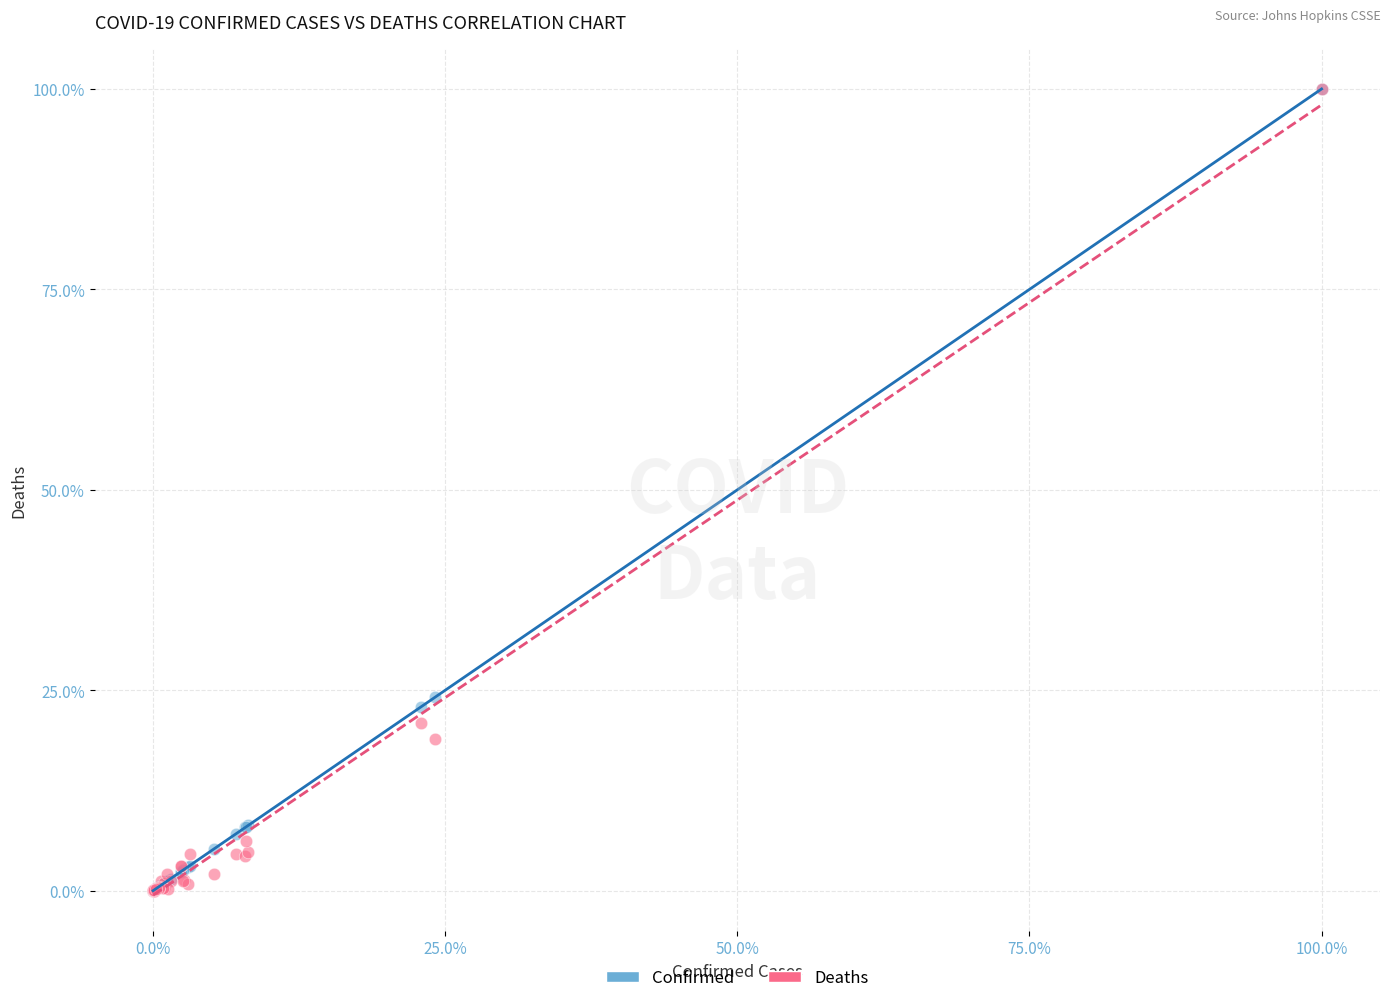

In the Confirmed series, what Y value is closest to 50?

24.1